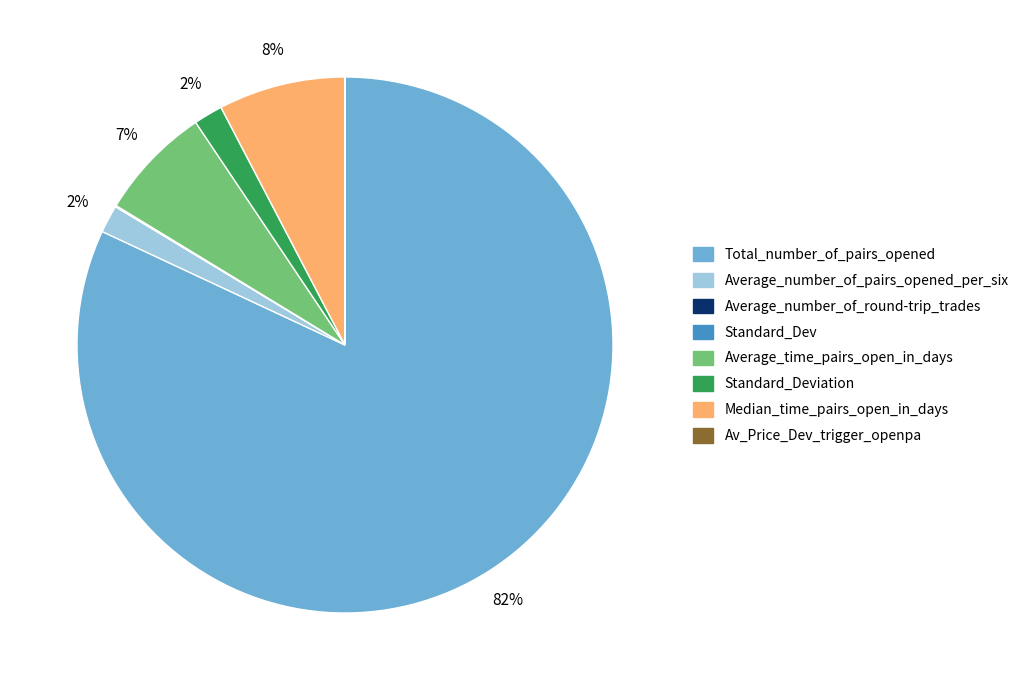

Is the sum of Total_number_of_pairs_opened and Average_number_of_pairs_opened_per_six greater than half?

Yes